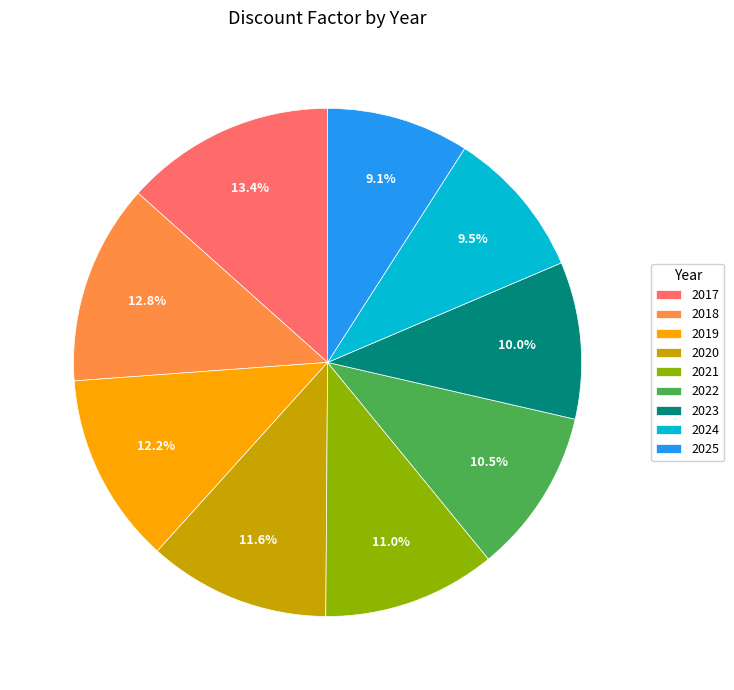

The 2022 slice represents 3% of the pie. True or false?

False